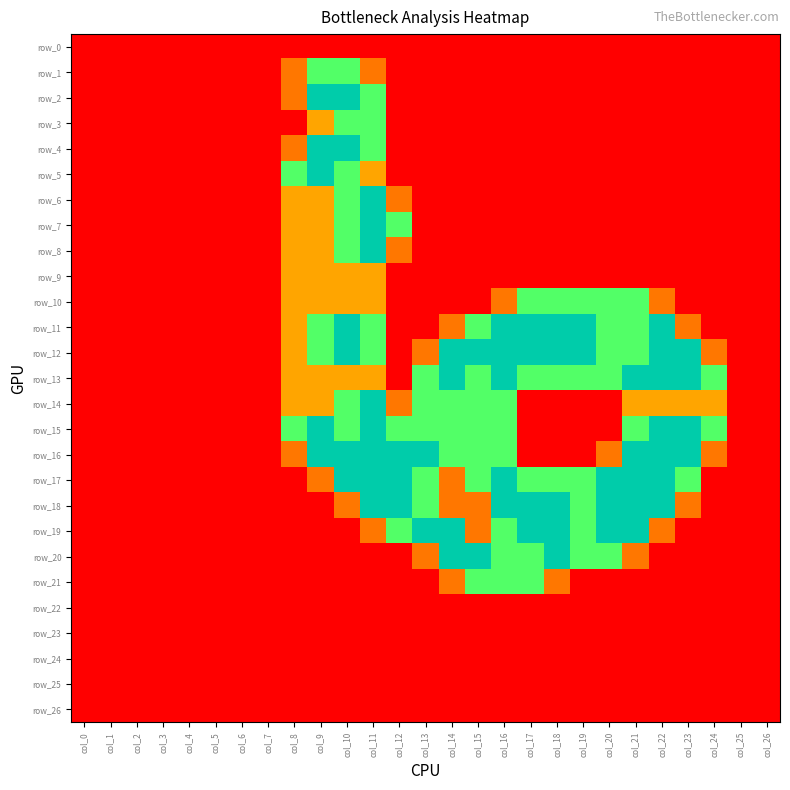

Which series changed the most between col_7 and col_18?

row_11